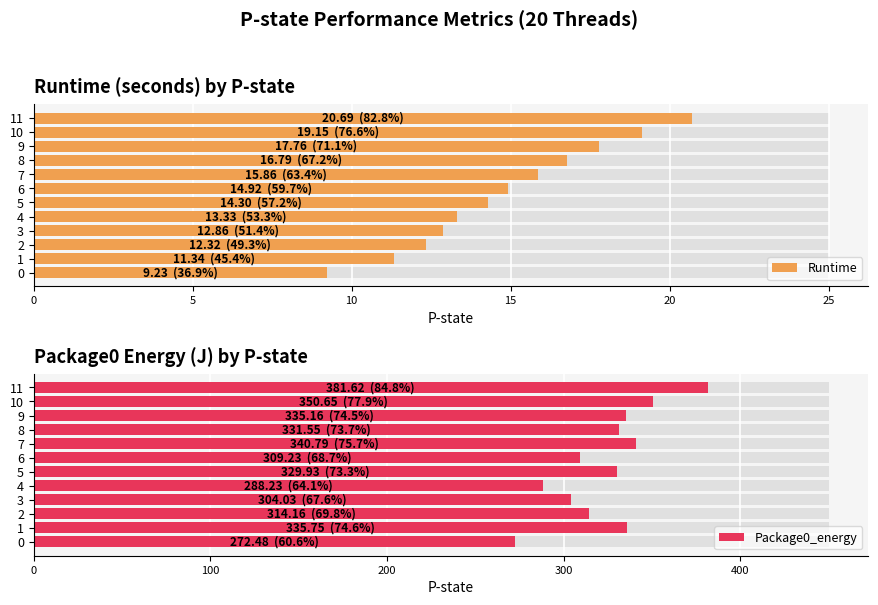

Which series has the widest spread of values?

Package0_energy